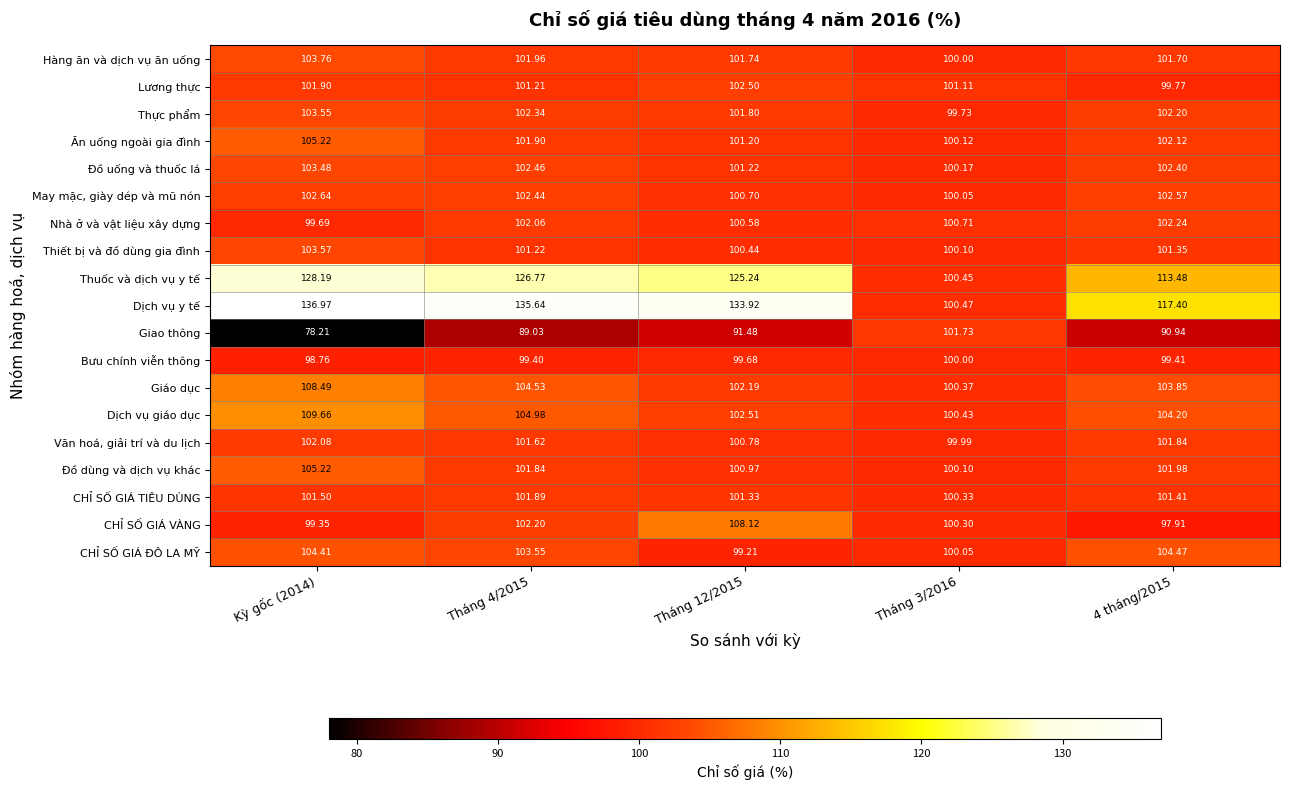

Is the value of CHỈ SỐ GIÁ VÀNG at Tháng 3/2016 greater than the value of Đồ dùng và dịch vụ khác at Kỳ gốc (2014)?

No